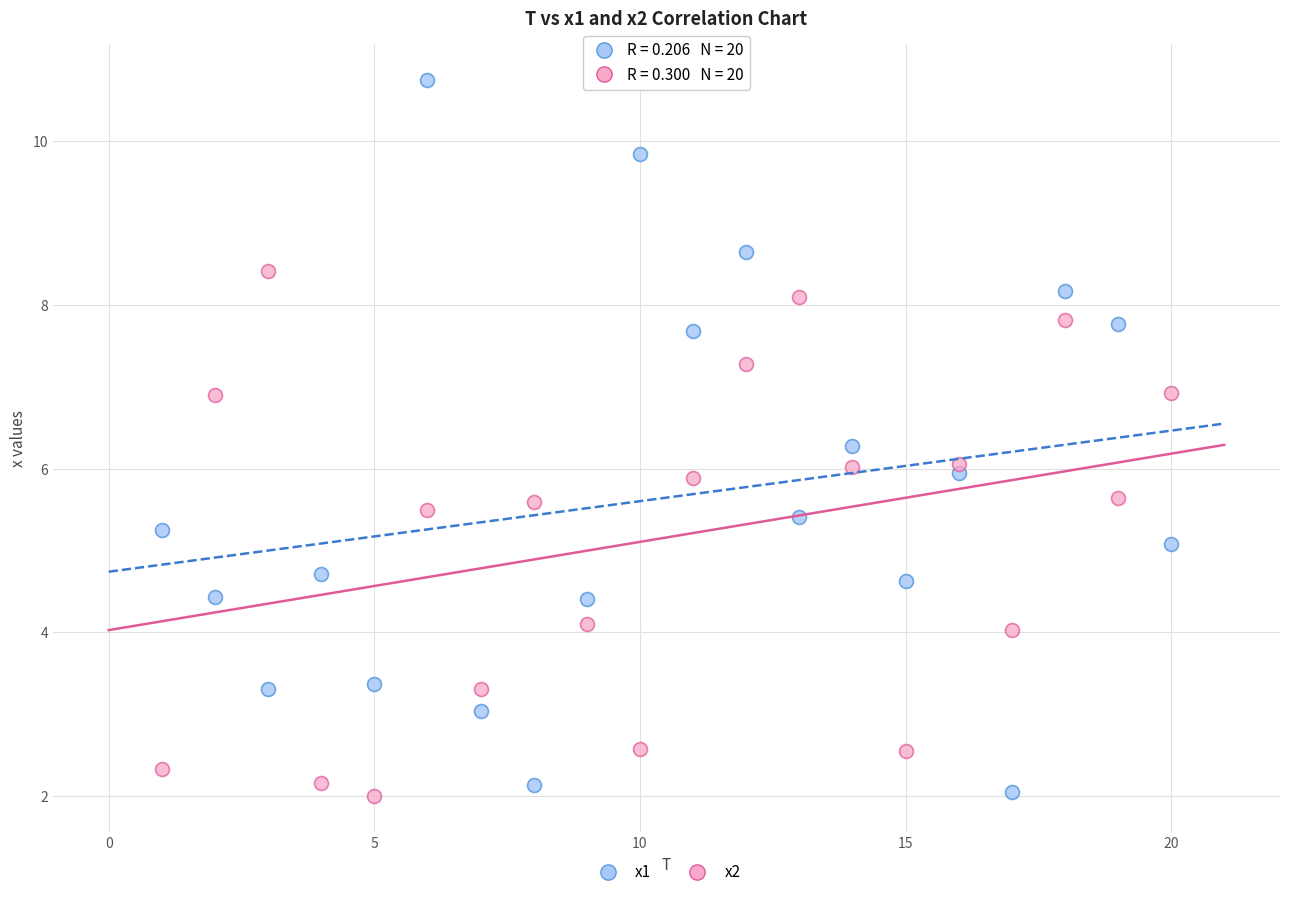

Which series has the widest spread of Y values?

x1